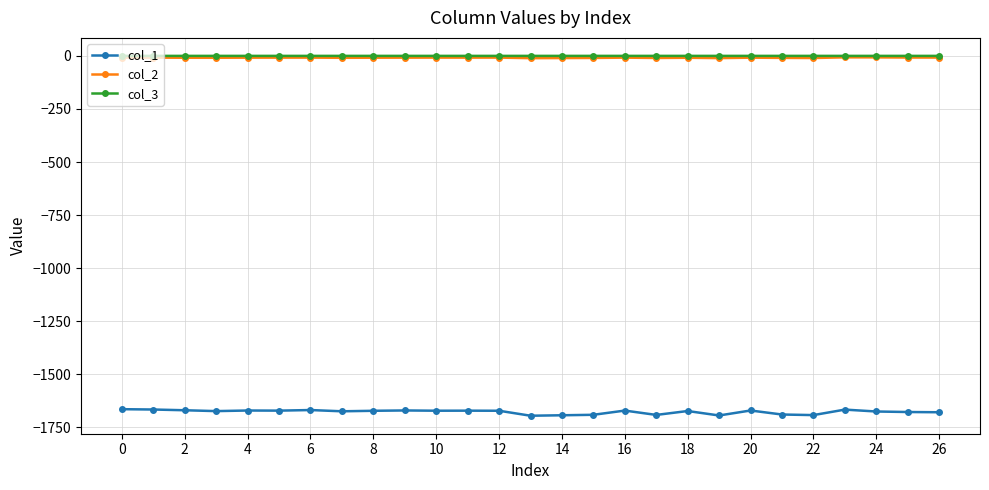

True or false: col_2 has more than 1 points higher than both neighbors.

True